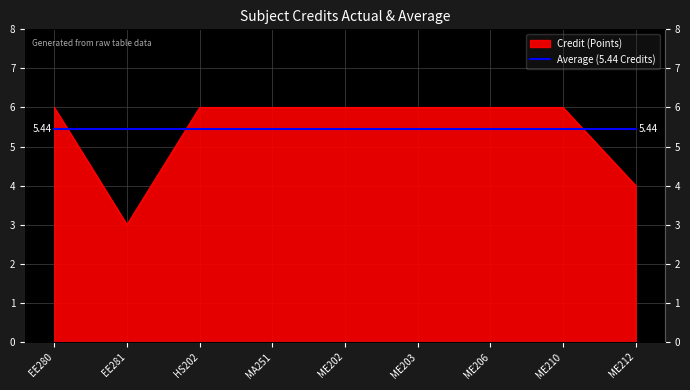

At which category does the chart reach its peak across all series?

EE280